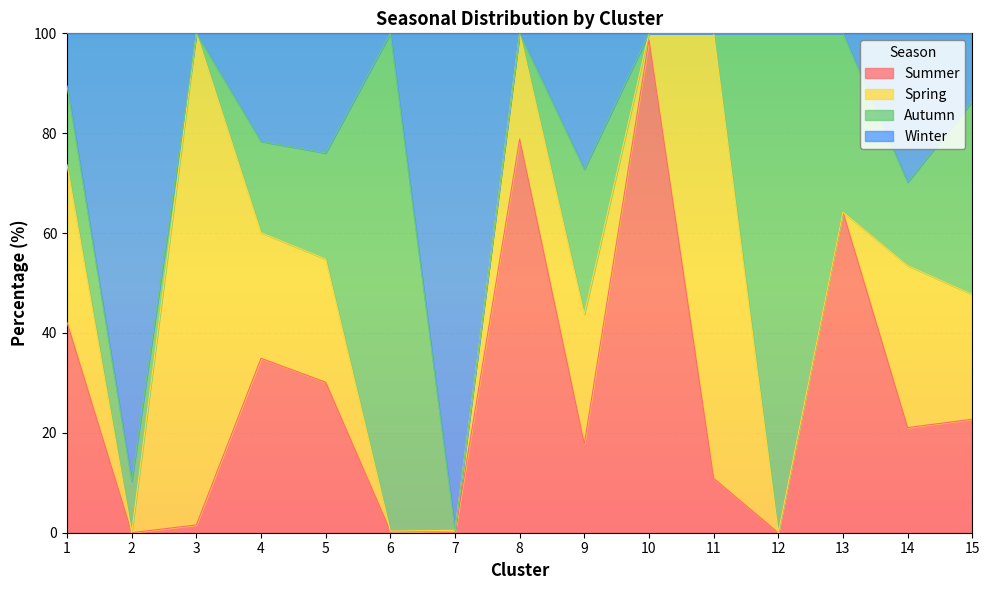

Which series changed the most between 8 and 15?

Summer